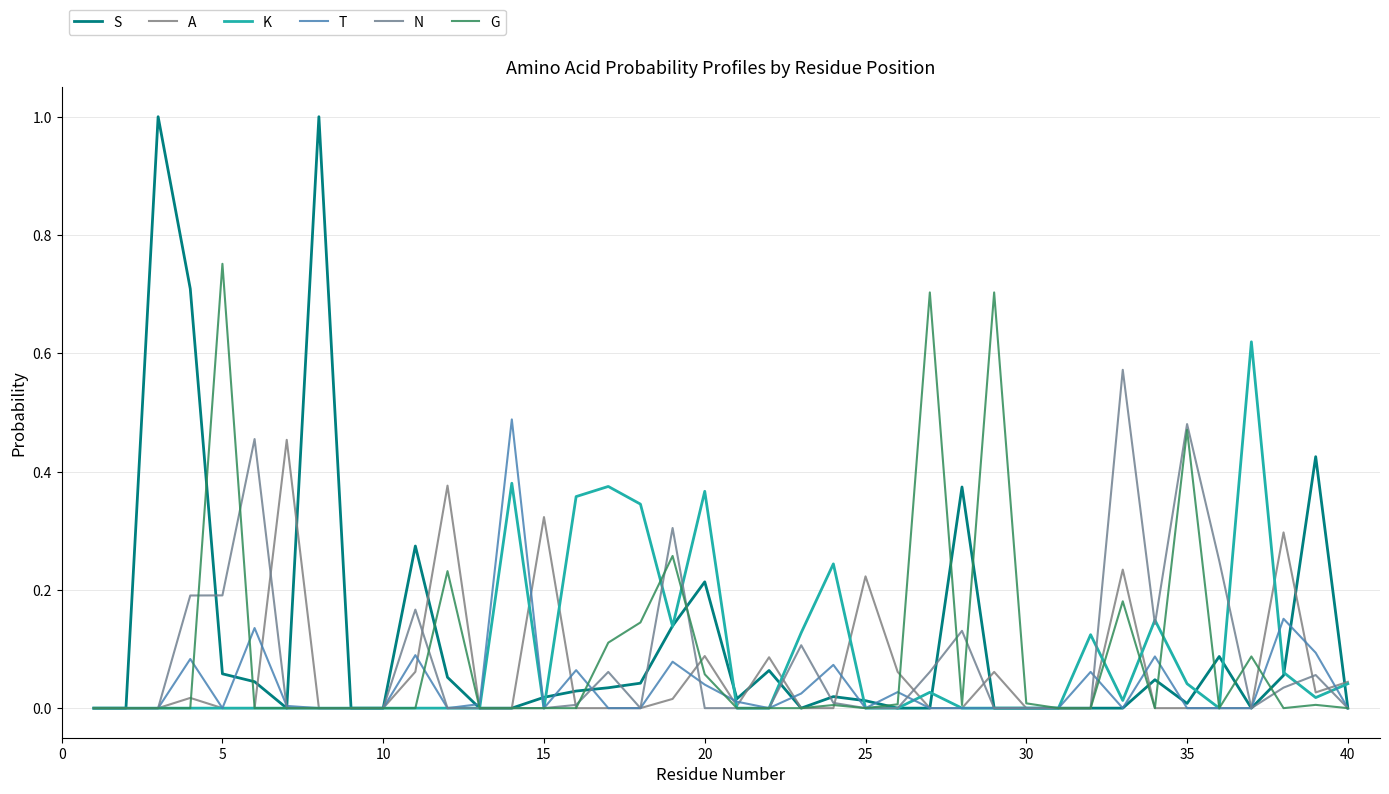

What is the highest value of the G series?

0.8